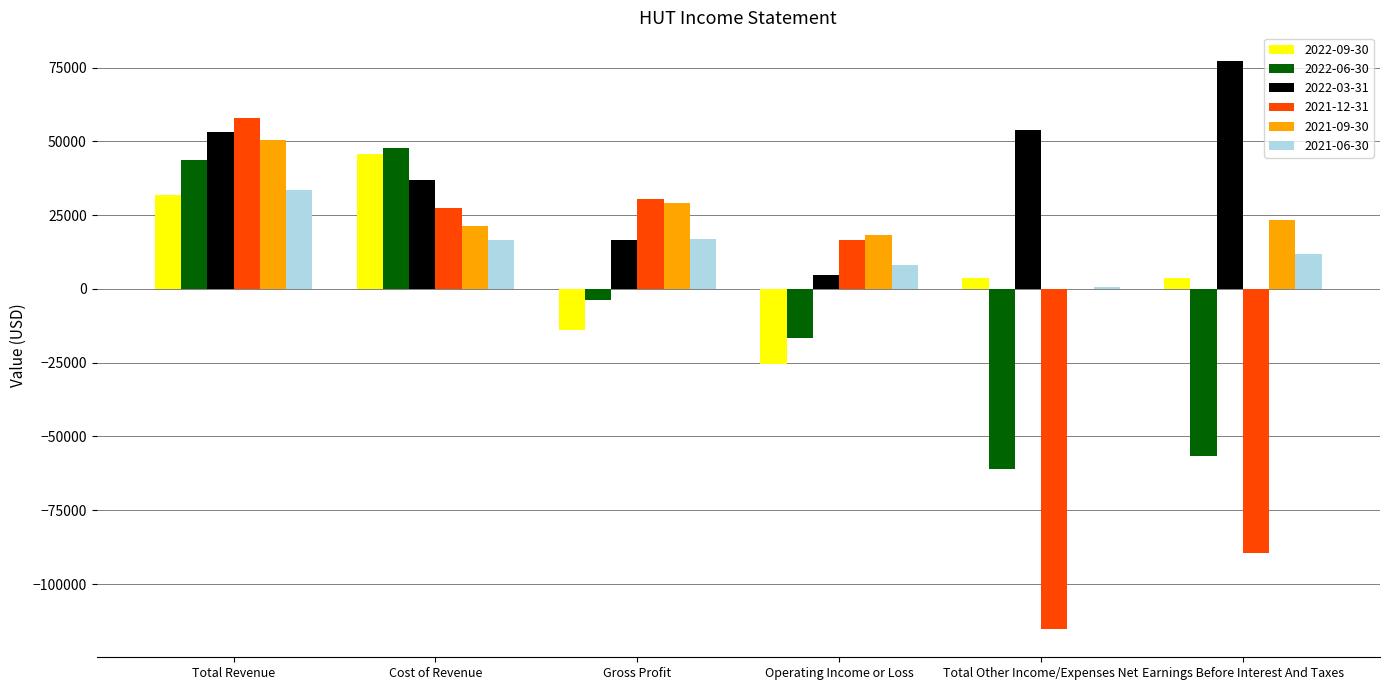

How many data points does each series have?

6